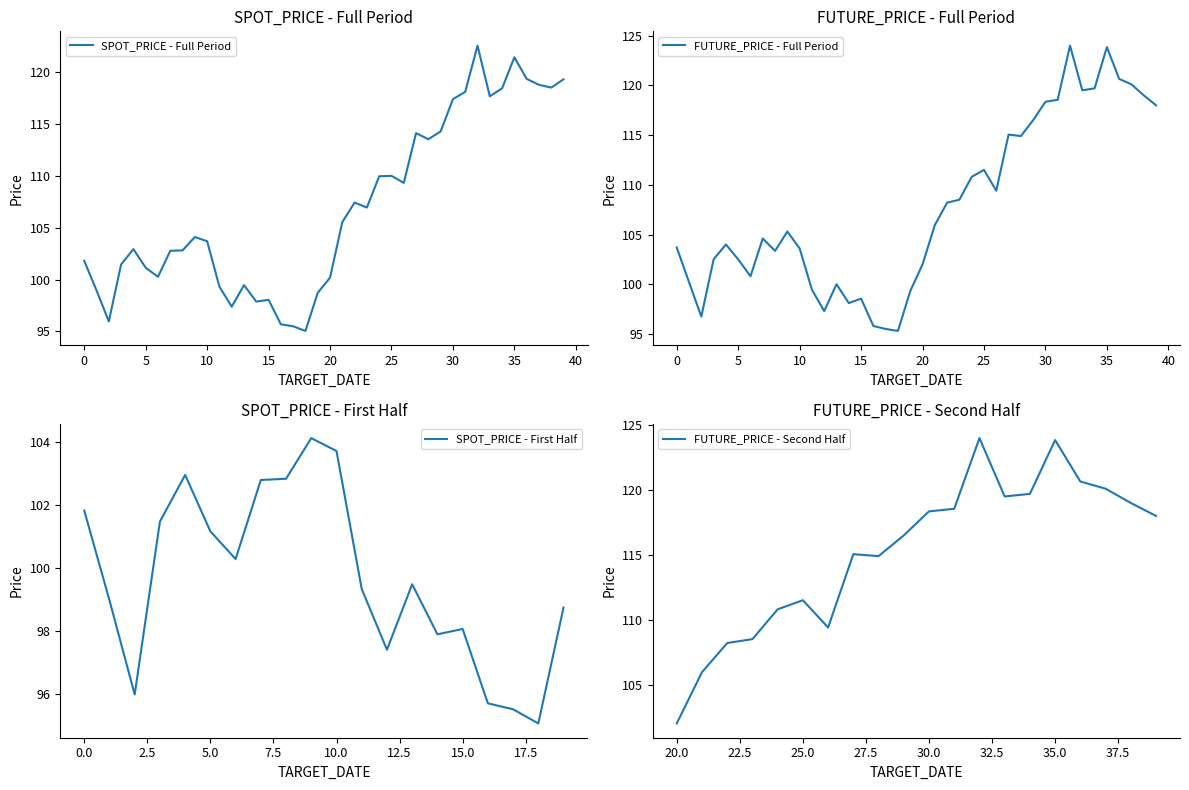

Is it true that SPOT_PRICE - First Half equals 60.2 at 5.0?

False